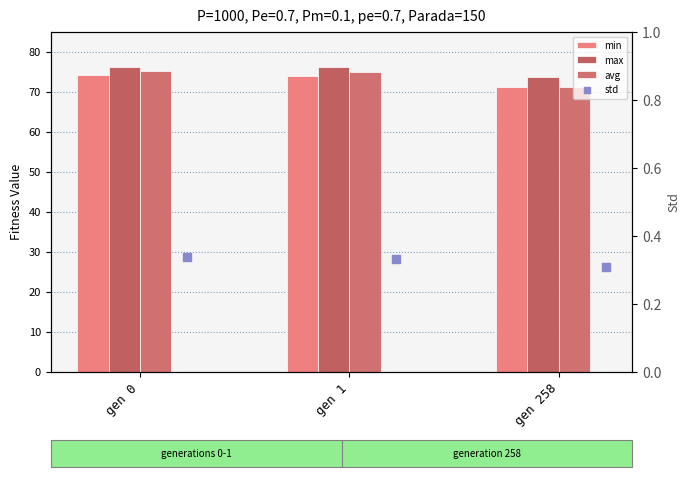

What are all the series names shown in the legend?

min, max, avg, std